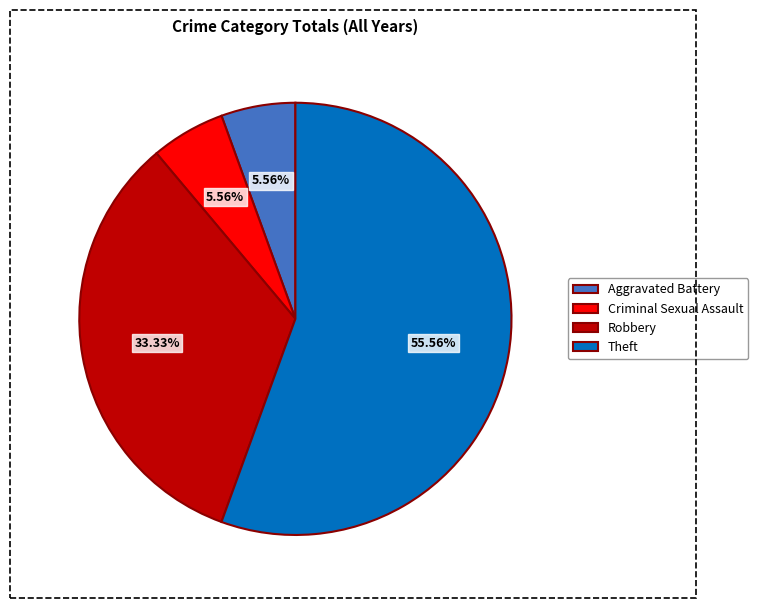

Is Theft the majority of the pie?

Yes